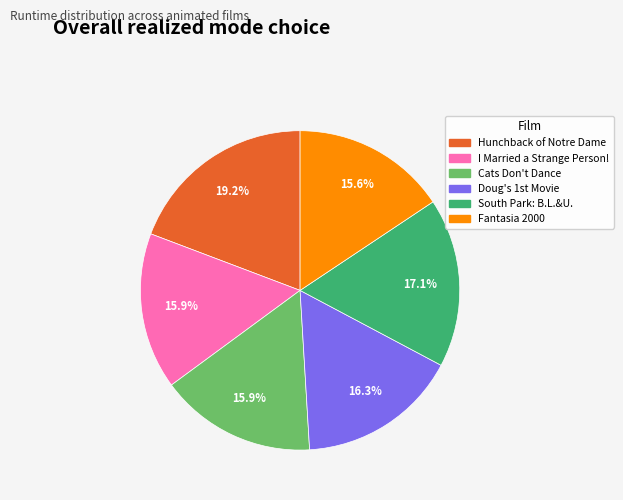

Is there any slice that represents more than half of the pie?

No